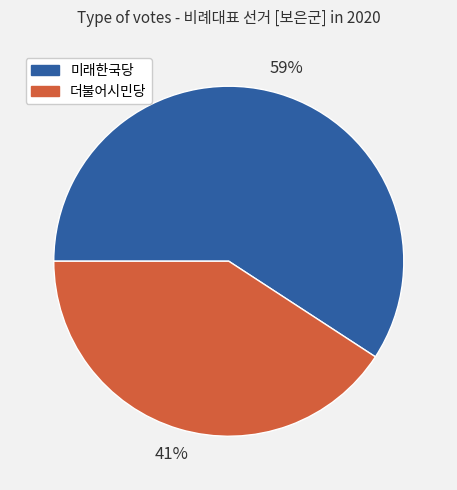

What is the smallest slice in the pie chart?

더불어시민당